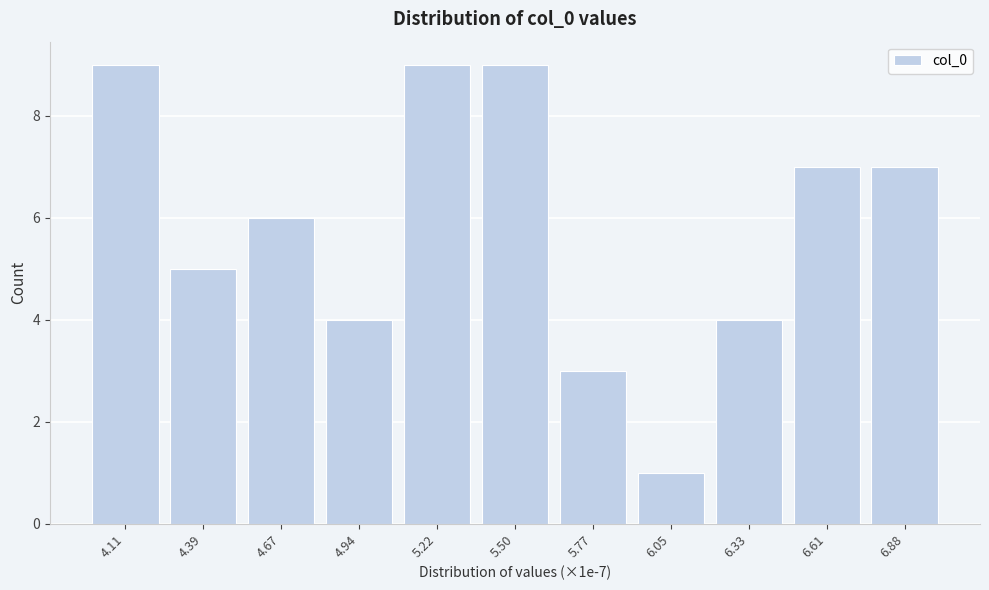

Reading left to right, what are all the values shown in this chart?

9	5	6	4	9	9	3	1	4	7	7